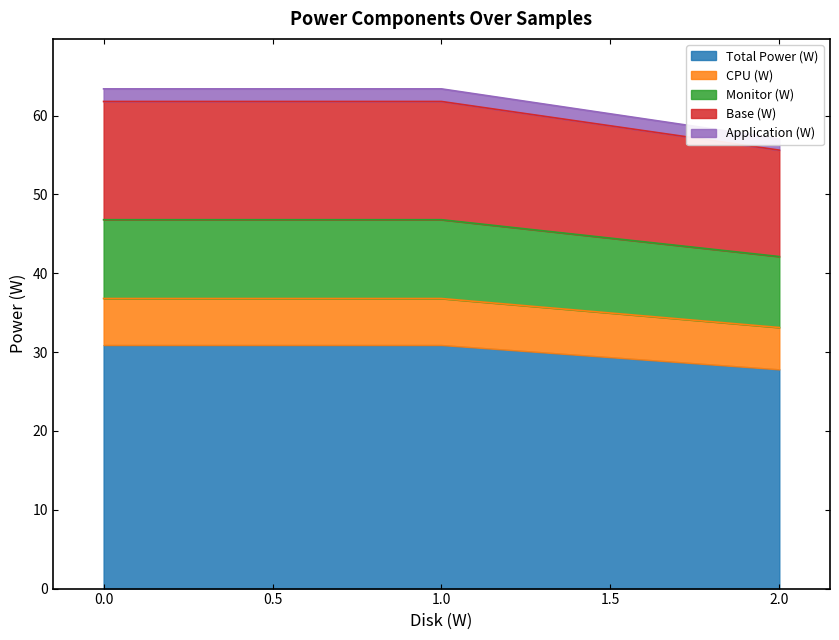

True or false: CPU (W) has a value of 36.8 at 0.0.

True